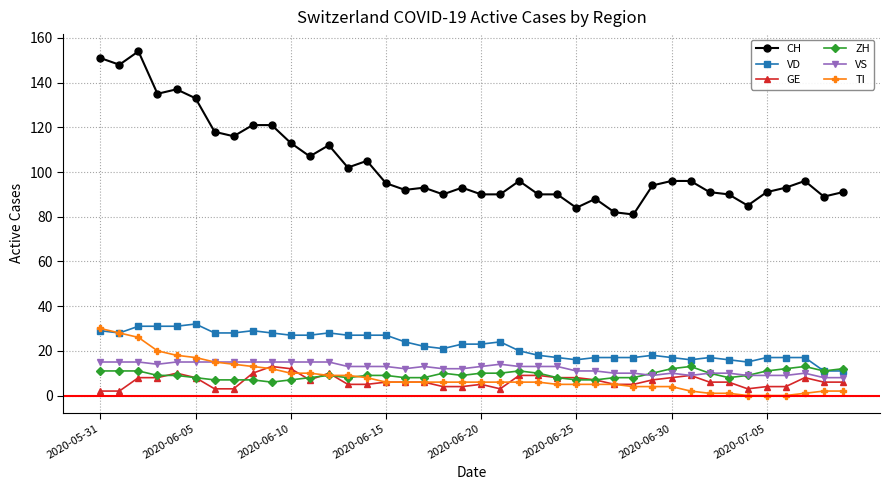

What are all the series names shown in the legend?

CH, VD, GE, ZH, VS, TI